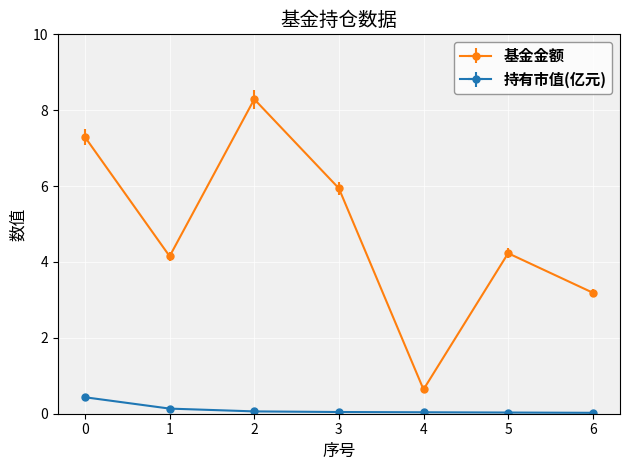

Reading right to left, extract all data points from this chart.

基金金额: 3.2	4.2	0.6	5.9	8.3	4.2	7.3
持有市值(亿元): 0.0	0.0	0.0	0.0	0.1	0.1	0.4